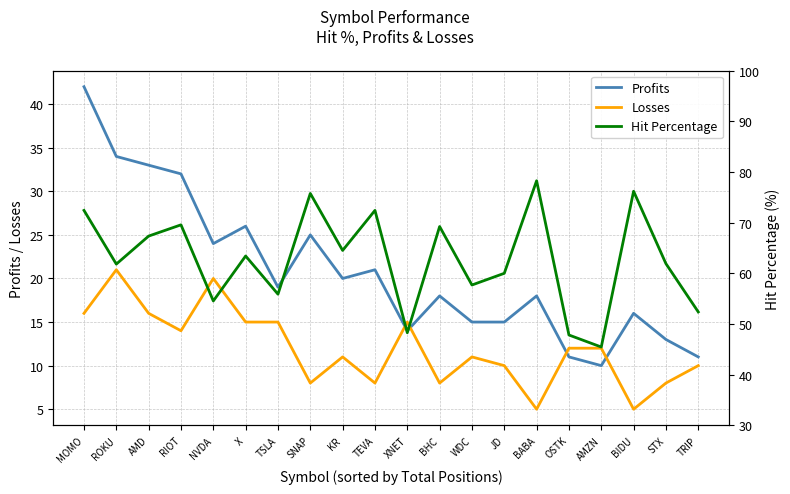

Is the value of Losses at NVDA greater than the value of Profits at BHC?

Yes